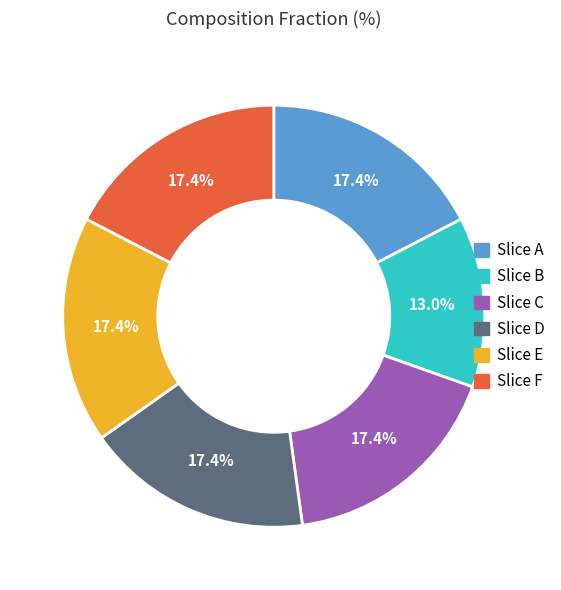

Does any single category account for the majority?

No